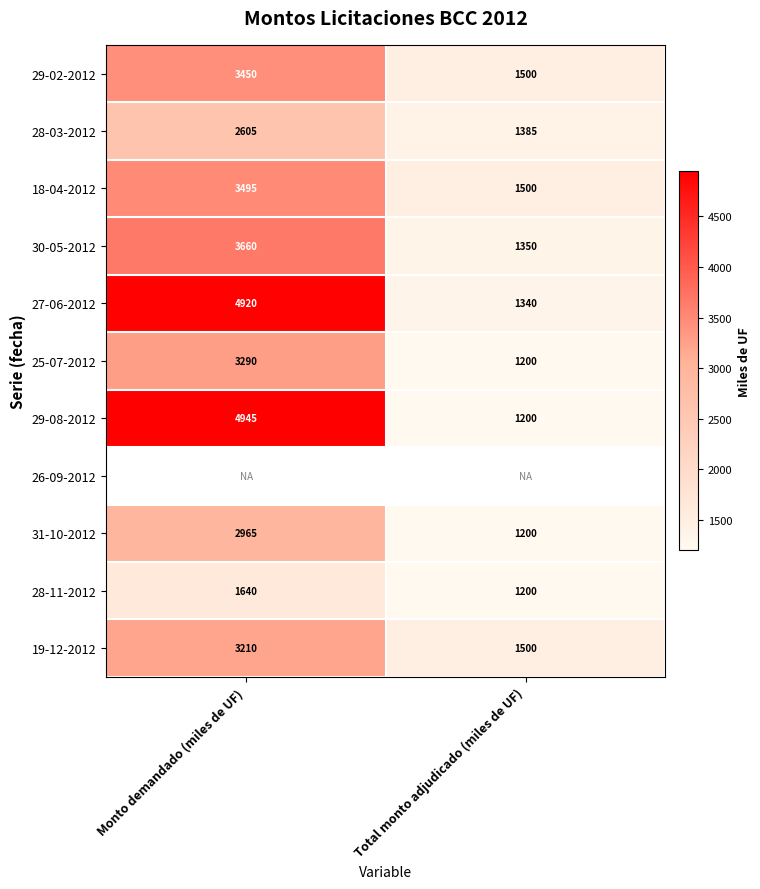

At which label is 29-08-2012 closest to 3072?

Total monto adjudicado (miles de UF)